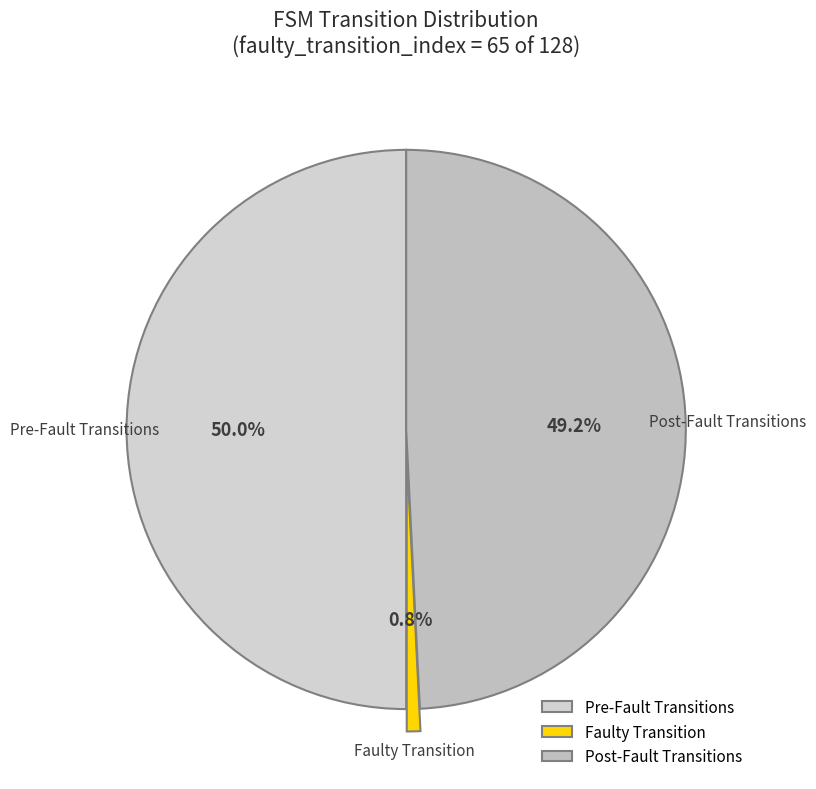

What portion of the pie excludes Pre-Fault Transitions?

50.0%